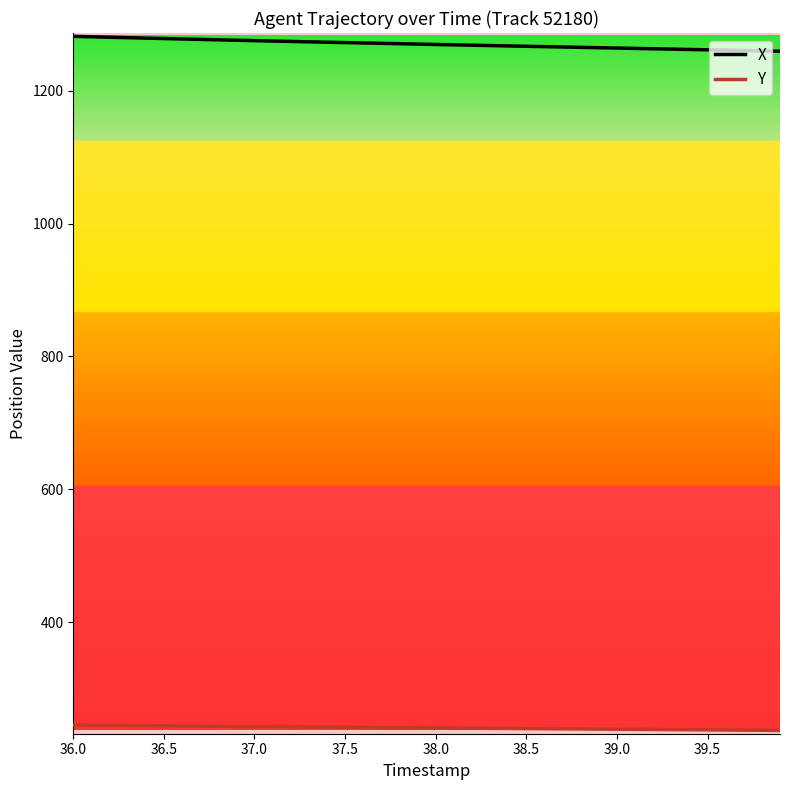

Which series has the largest range (max minus min)?

X